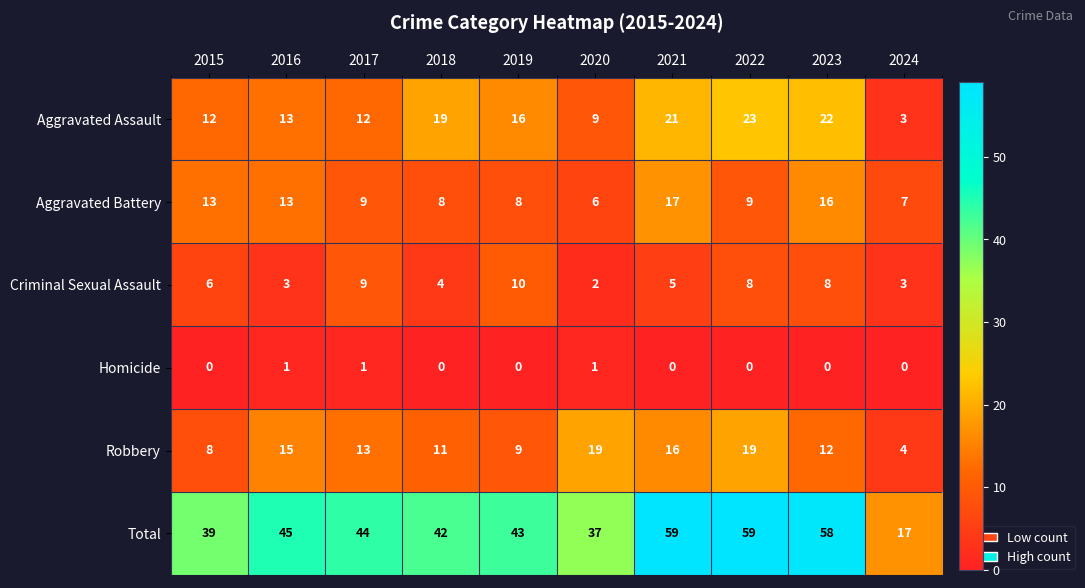

Rank the series at 2015 from highest to lowest value.

Total, Aggravated Battery, Aggravated Assault, Robbery, Criminal Sexual Assault, Homicide